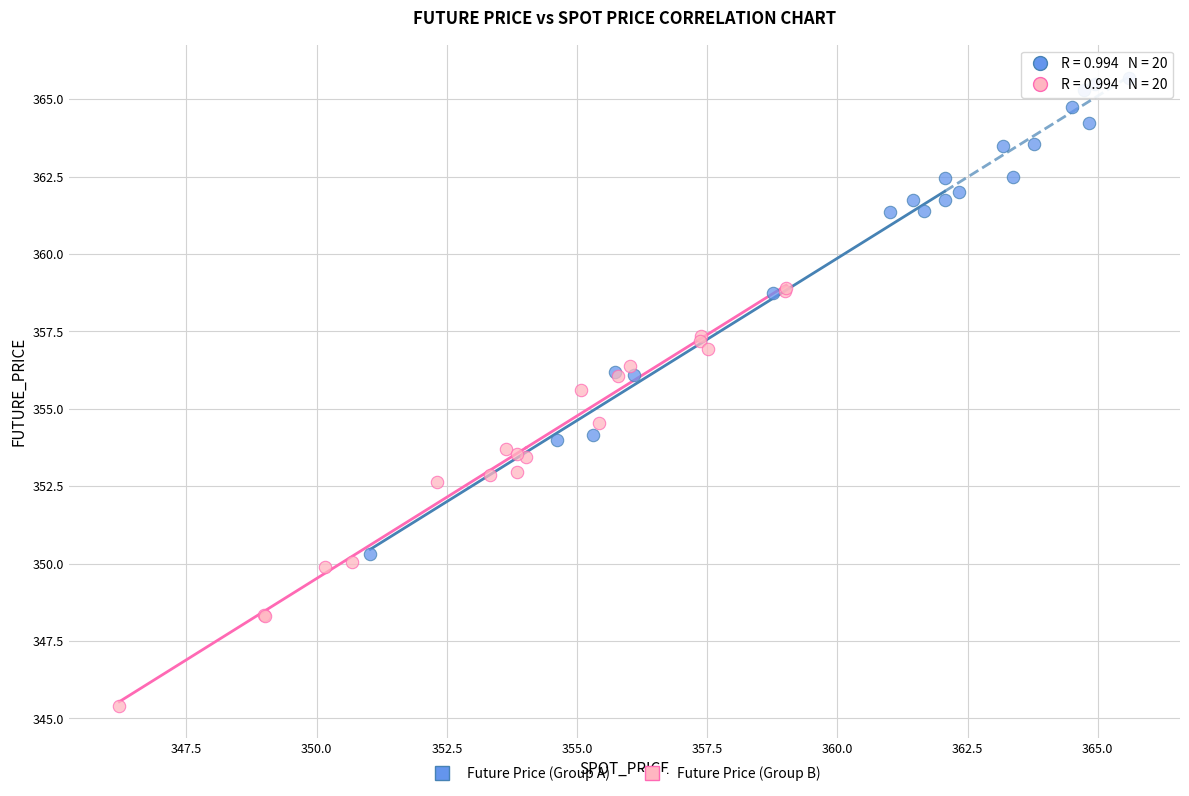

Which series reaches the minimum Y coordinate?

Future Price (Group B)